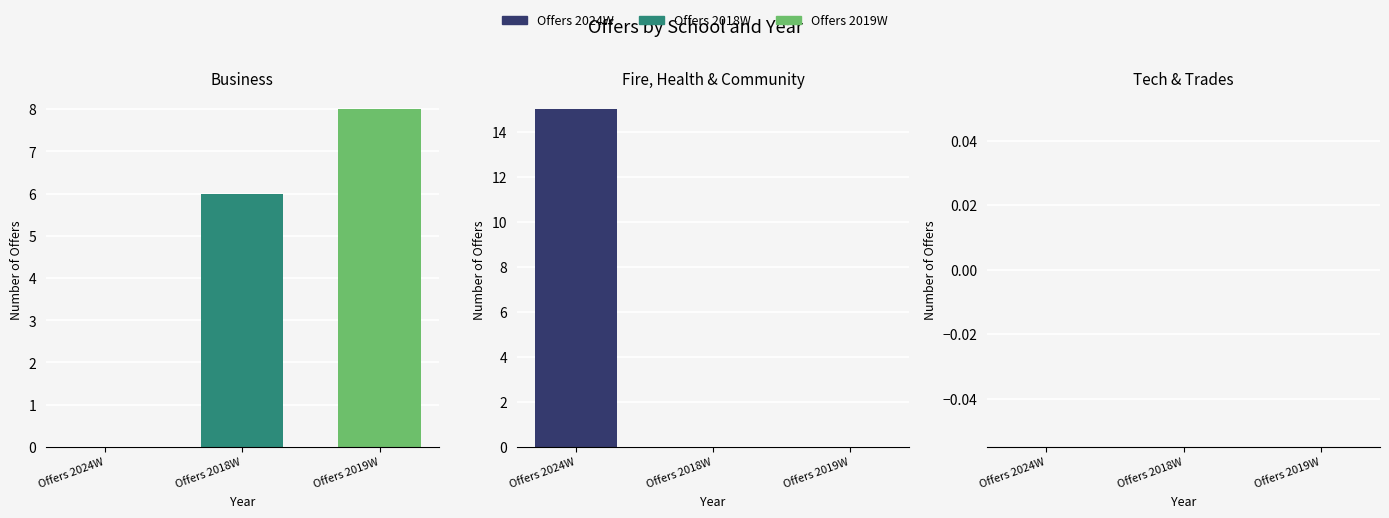

Count the Offers 2018W values in the range 0 to 6.

3